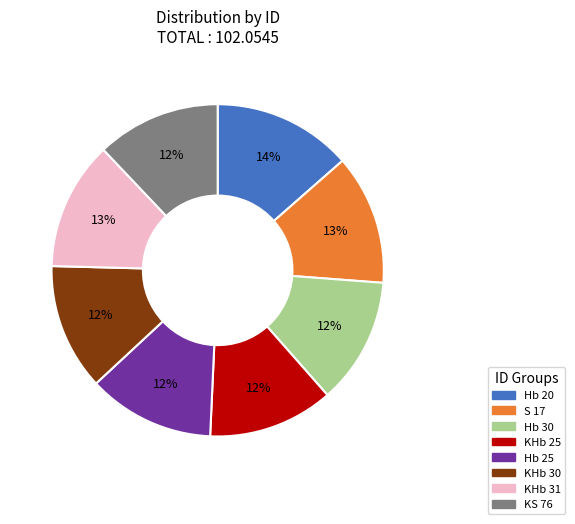

To the nearest percent, what percentage of the pie is Hb 30?

12%